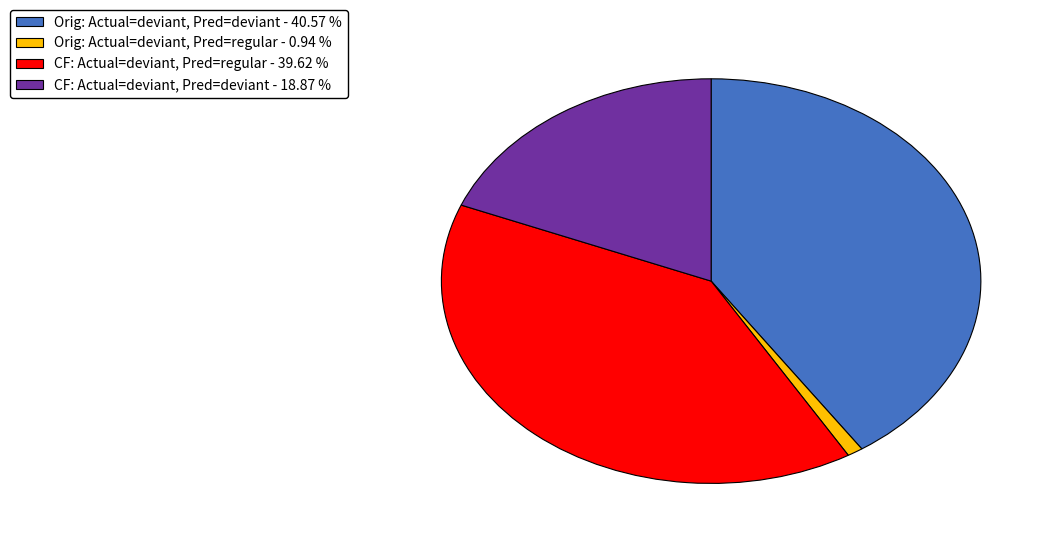

Do Orig: Actual=deviant, Pred=deviant - 40.57 % and CF: Actual=deviant, Pred=deviant - 18.87 % together represent more than half of the pie?

Yes